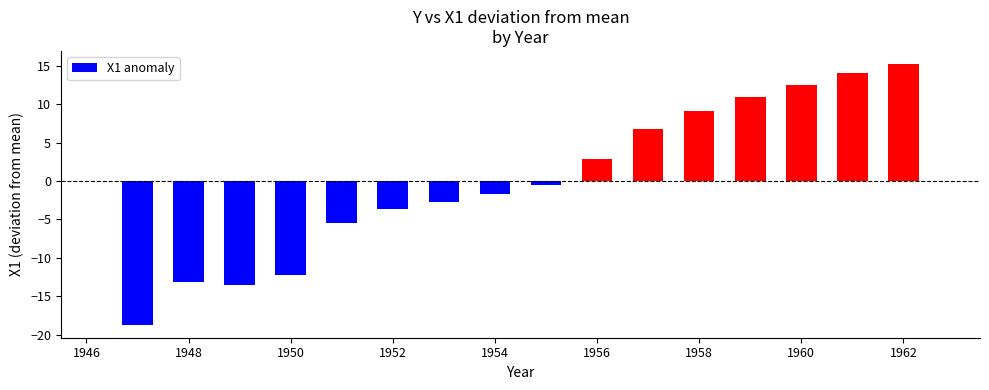

What is the greatest value displayed?

15.2